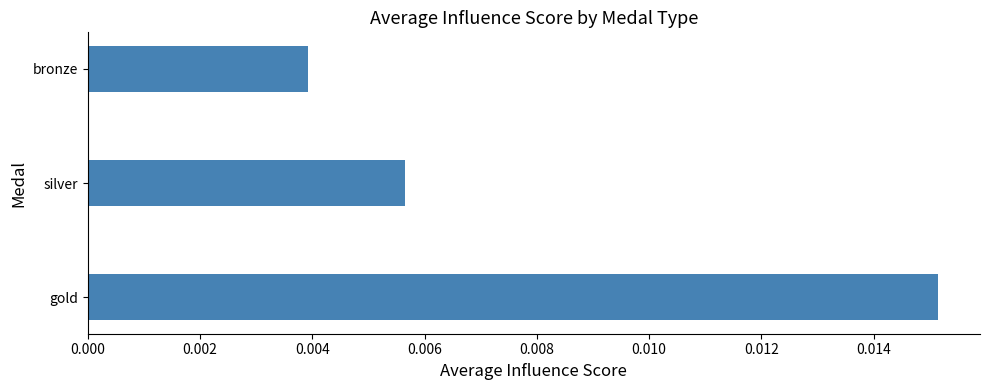

Rank the categories by value from lowest to highest.

bronze, silver, gold